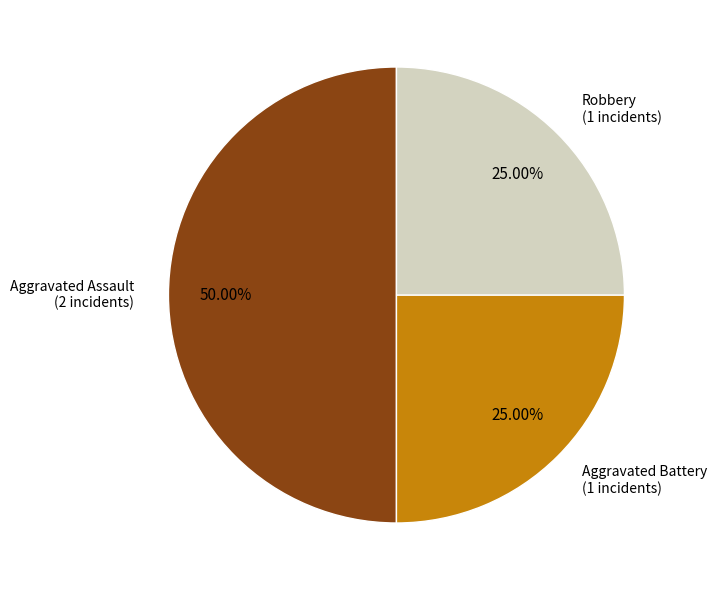

How many segments does this pie chart have?

3